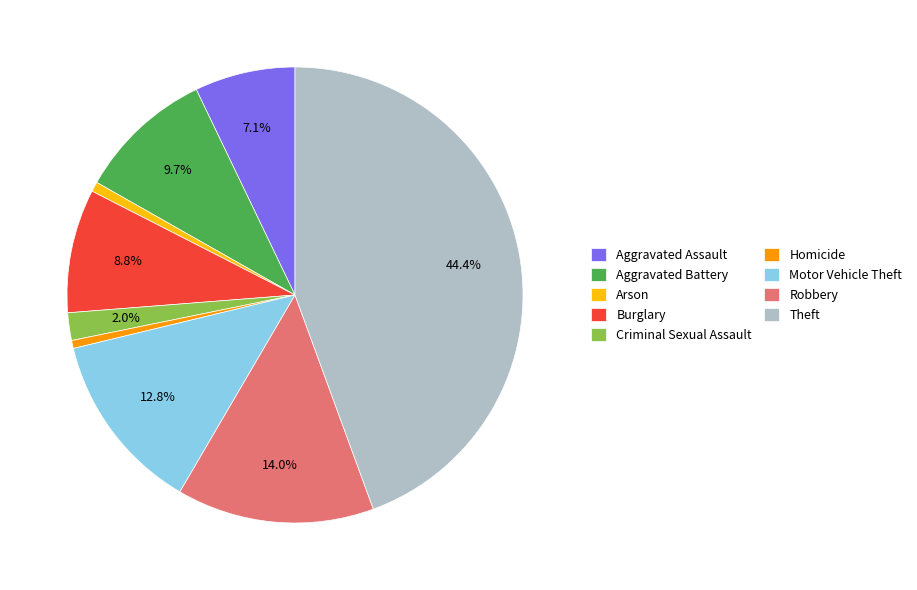

Count the number of slices in the pie.

9